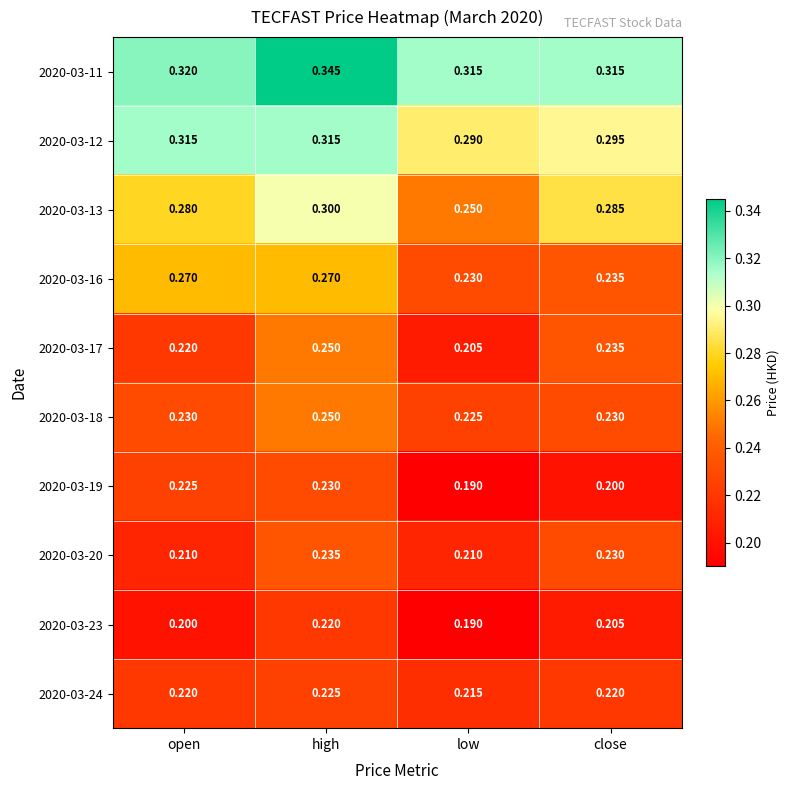

At which category does the chart reach its minimum across all series?

low